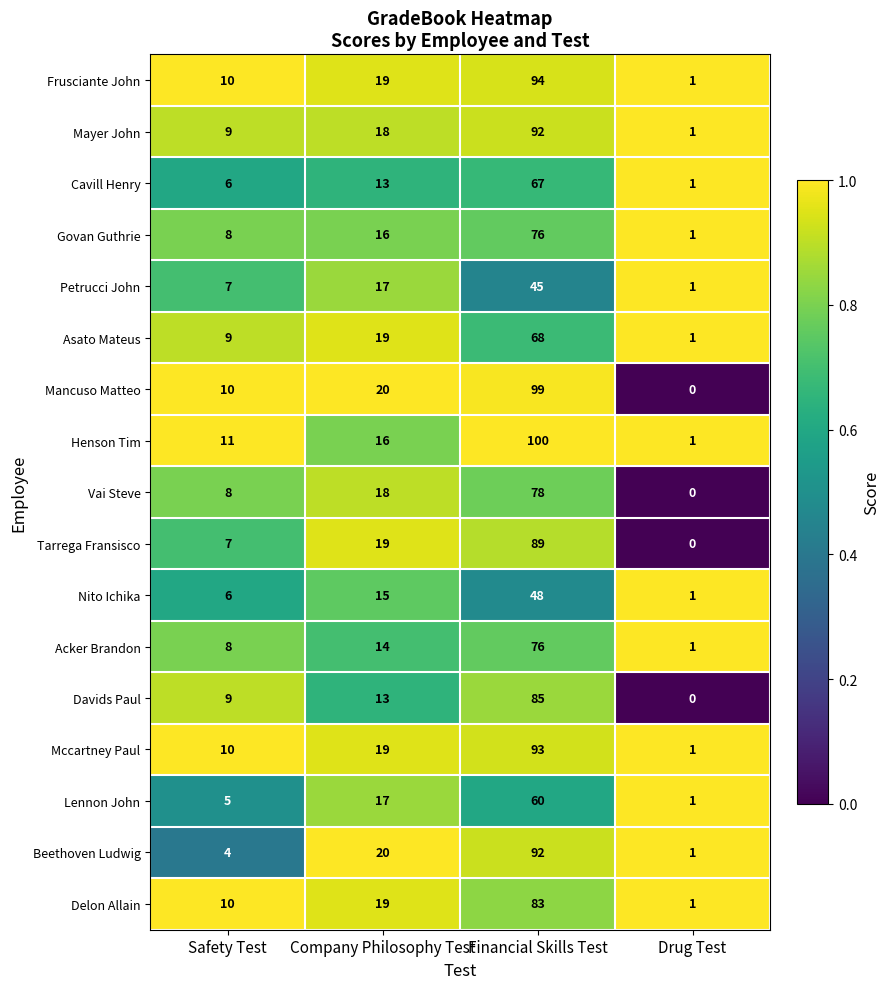

Rank the categories by Beethoven Ludwig value from lowest to highest.

Drug Test, Safety Test, Company Philosophy Test, Financial Skills Test